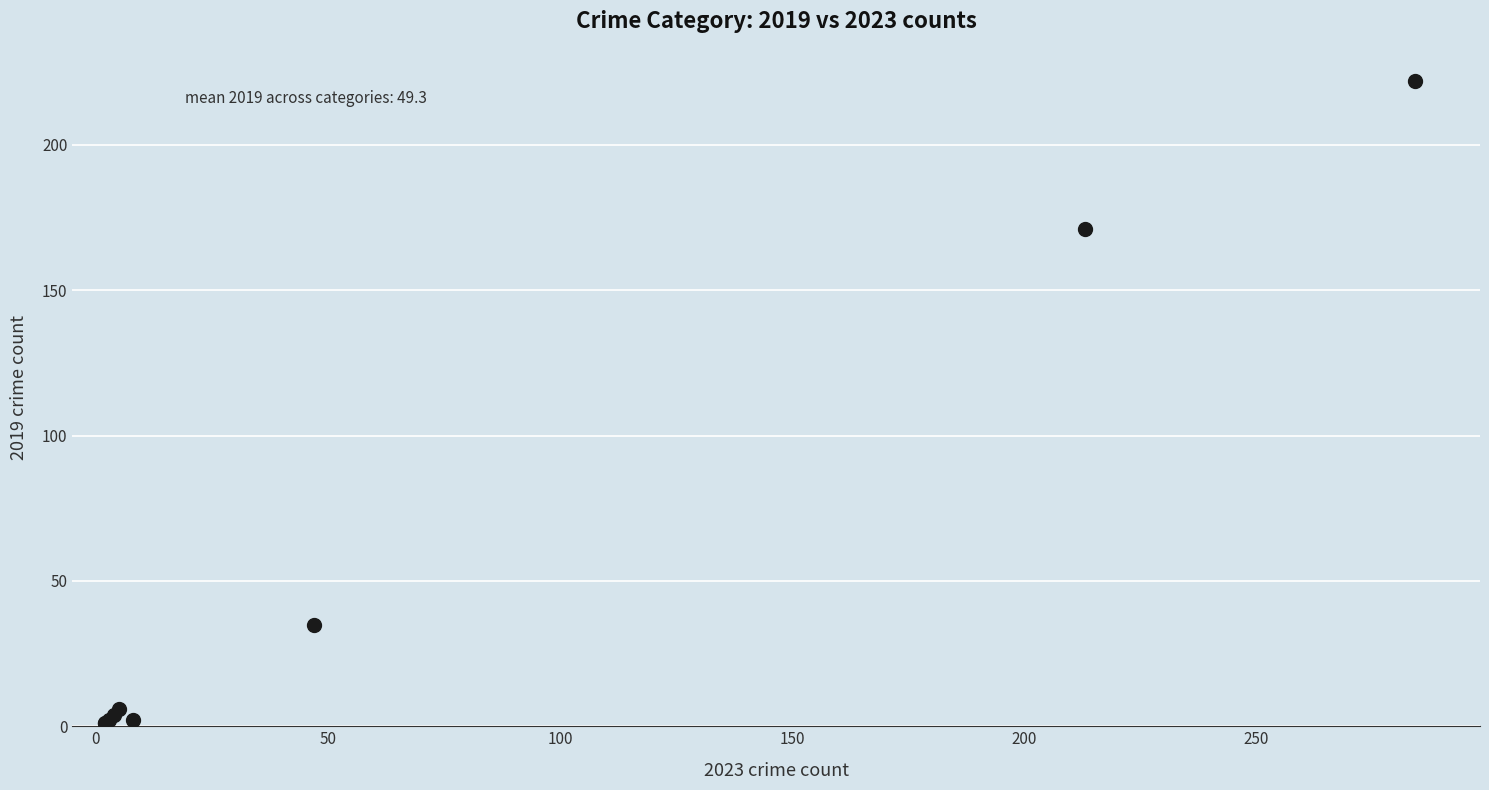

What Y value in the scatter plot is closest to 111?

171